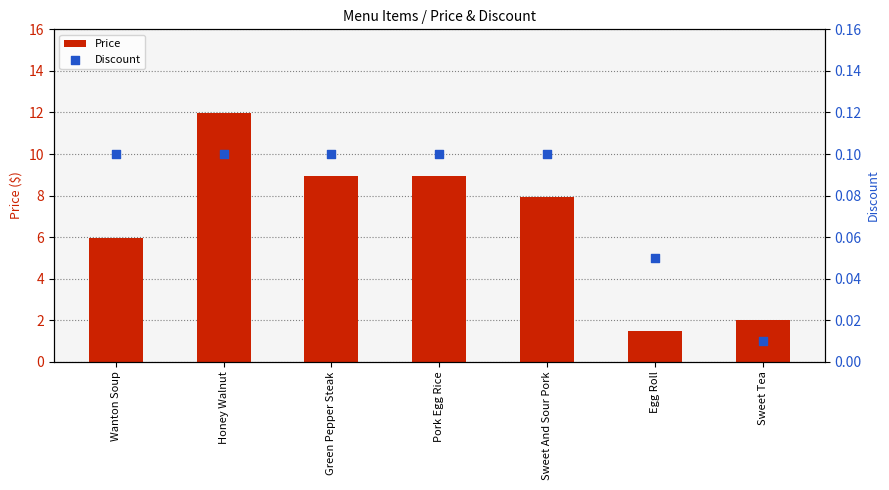

Which series contains the highest Y value?

Price